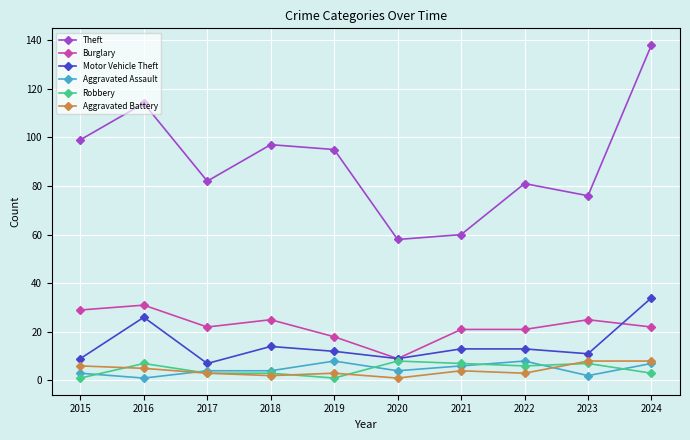

The Motor Vehicle Theft series shows 8 at 2021. True or false?

False